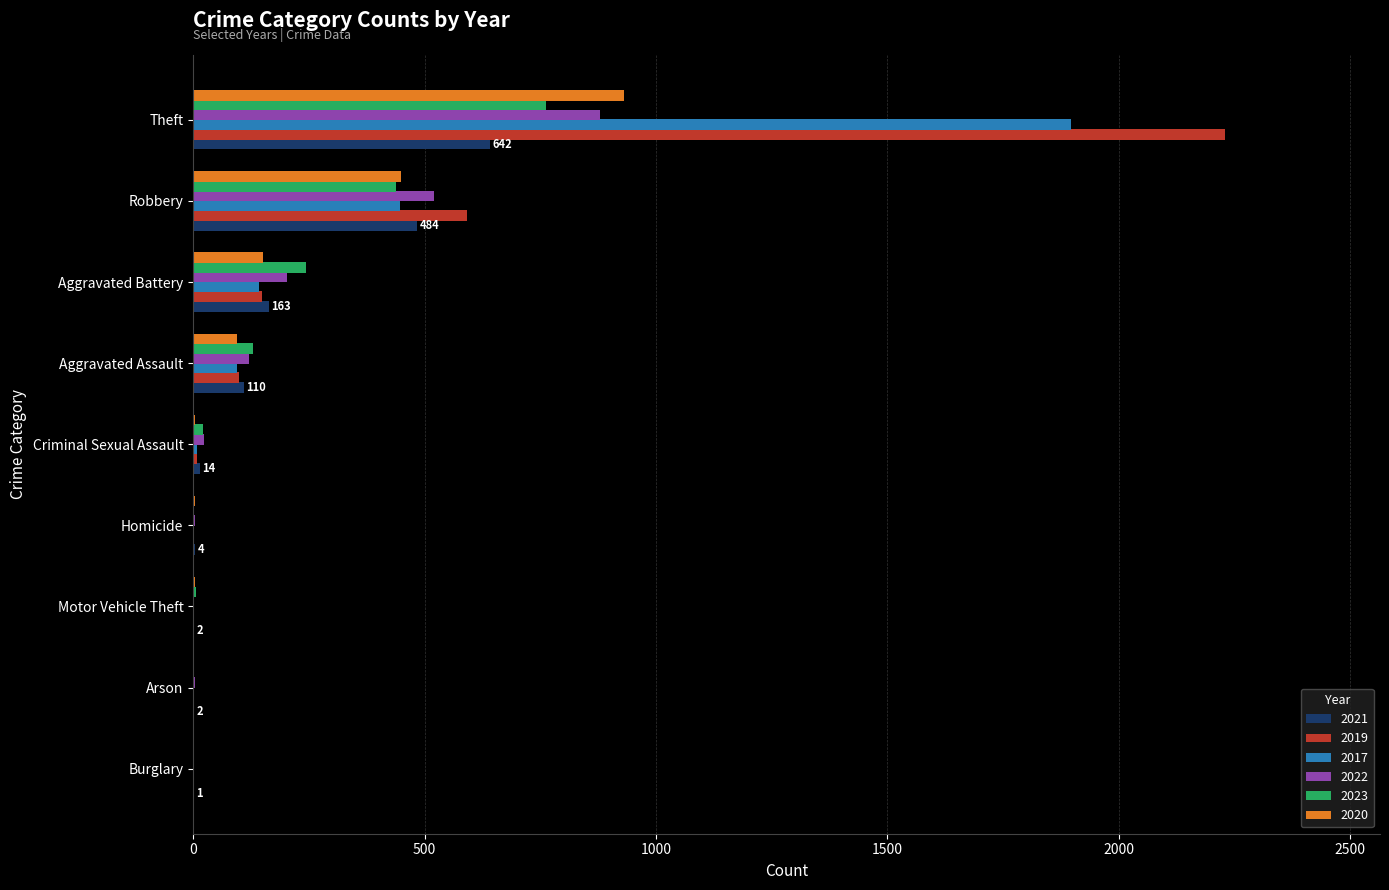

What is the sum of the 2020 values at Aggravated Assault and Theft?

1024